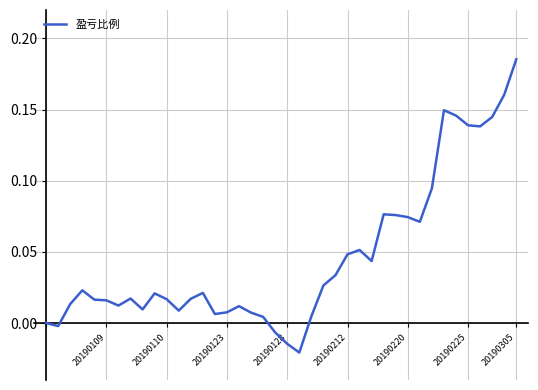

How many points are lower than both their immediate neighbors (excluding endpoints)?

9